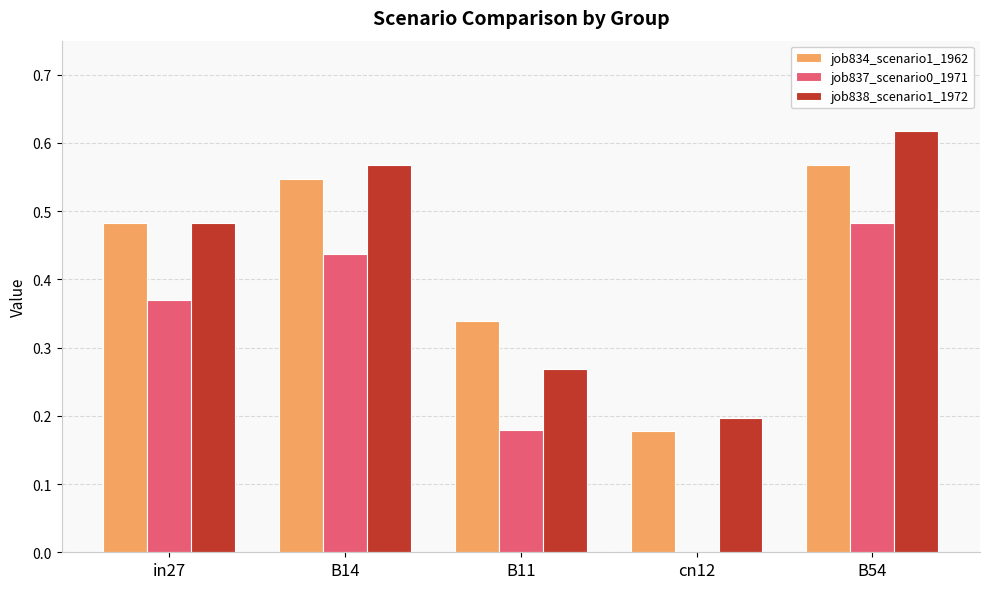

Is the value of job837_scenario0_1971 at in27 greater than the value of job834_scenario1_1962 at B14?

No